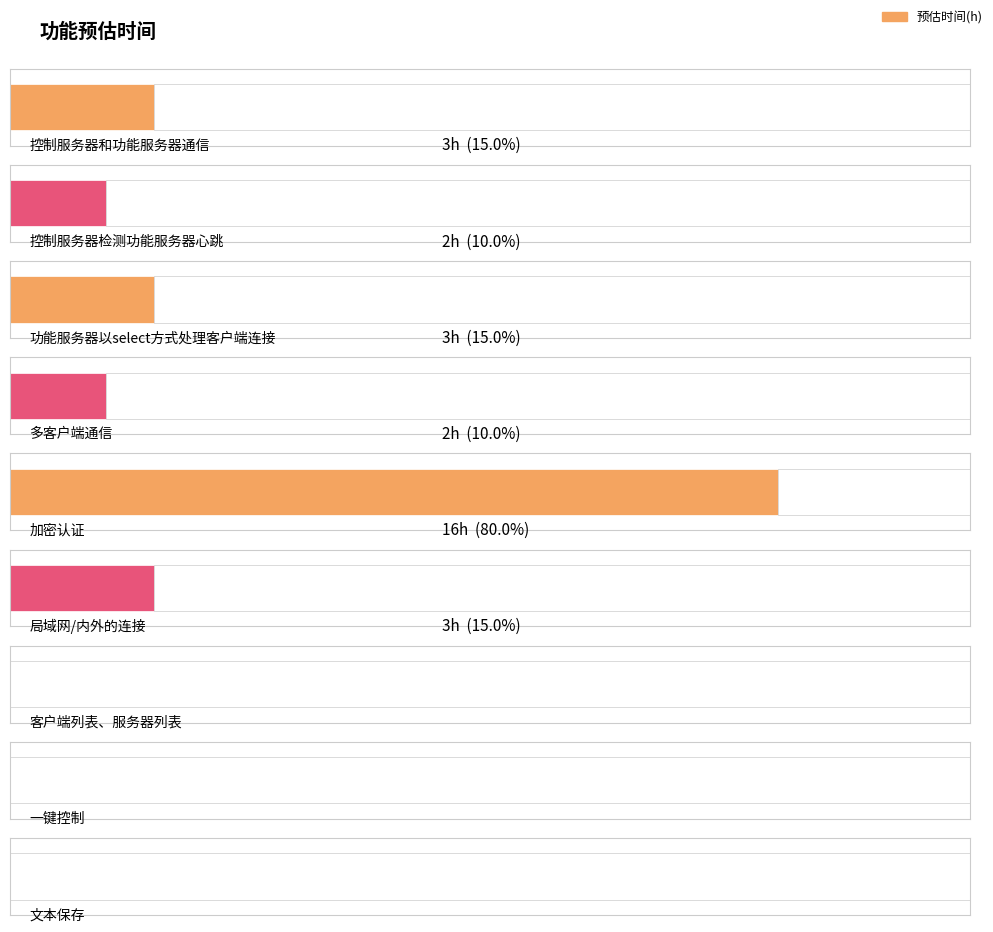

What is the label of the 6th bar from the right?

多客户端通信